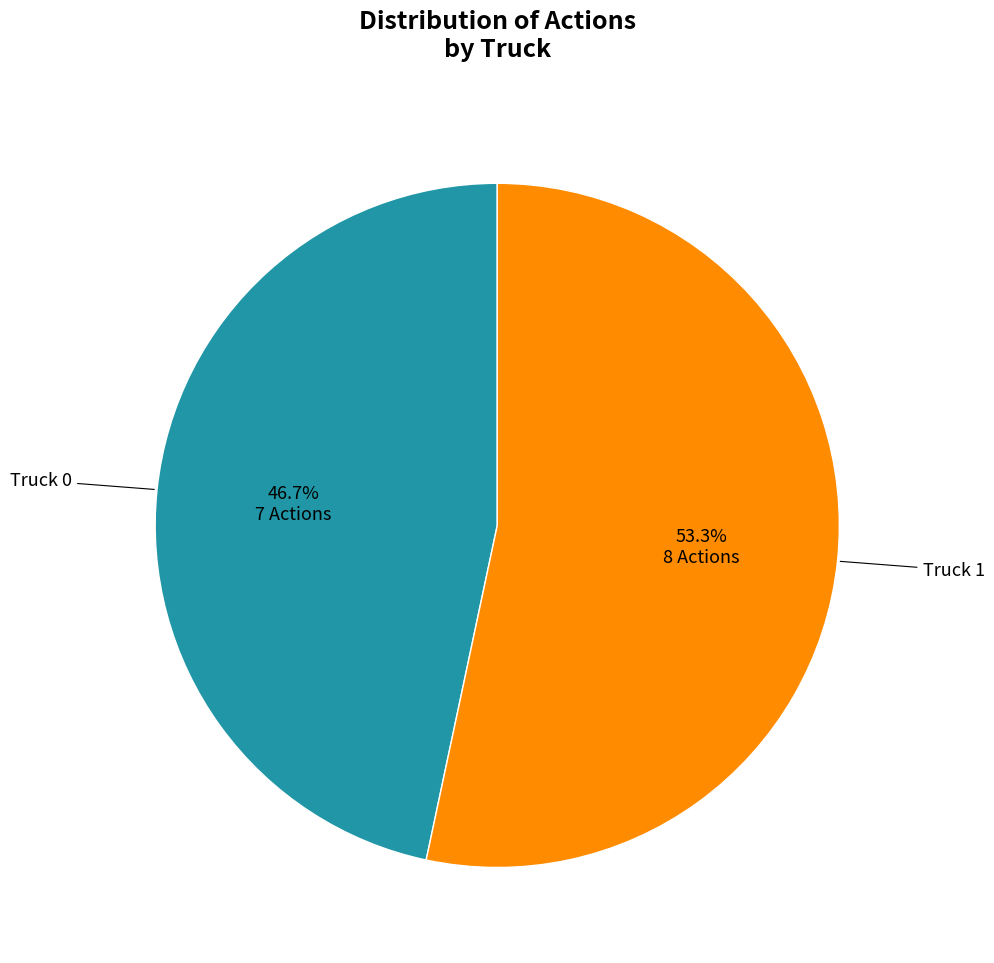

Between Truck 1 and Truck 0, which is larger?

Truck 1